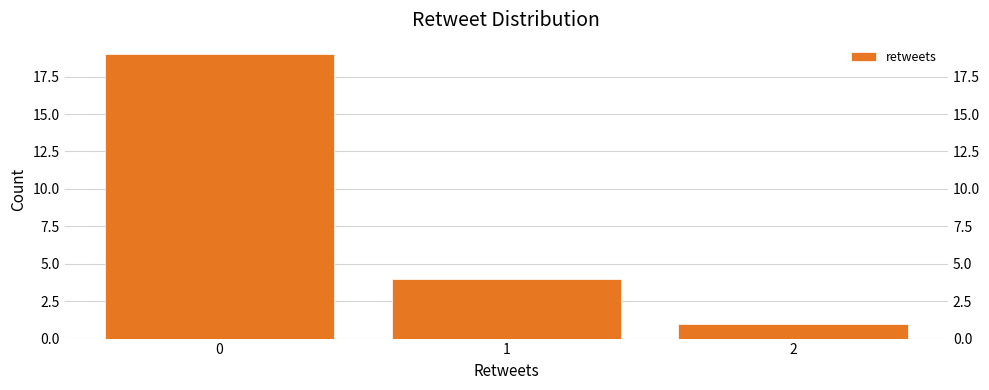

Which range on the x-axis has the tallest bar?

-0.5 to 0.5